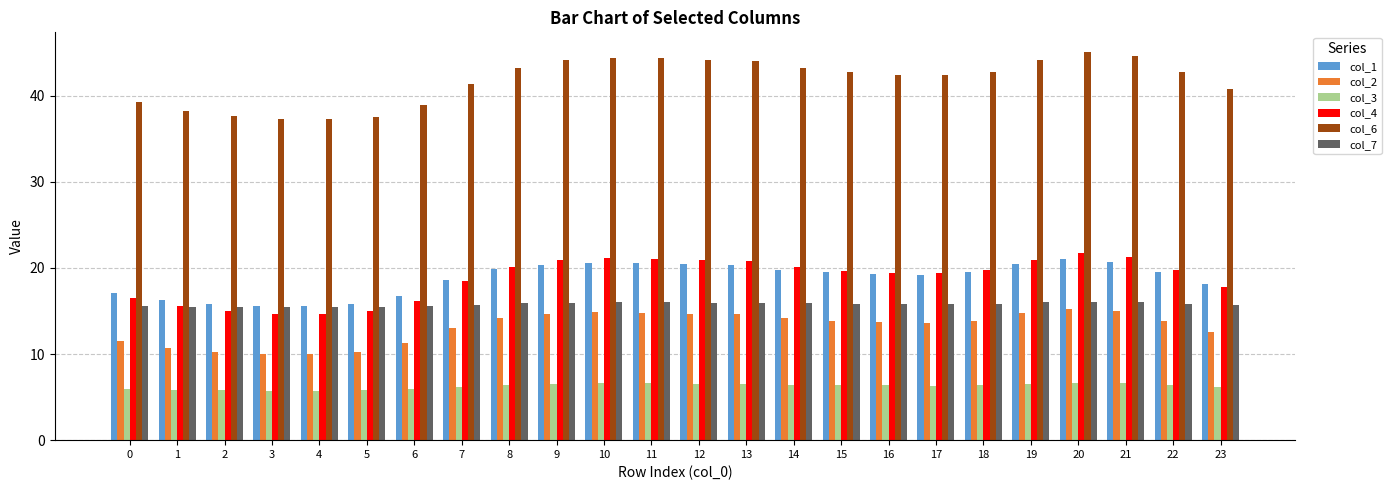

What are all the series names shown in the legend?

col_1, col_2, col_3, col_4, col_6, col_7